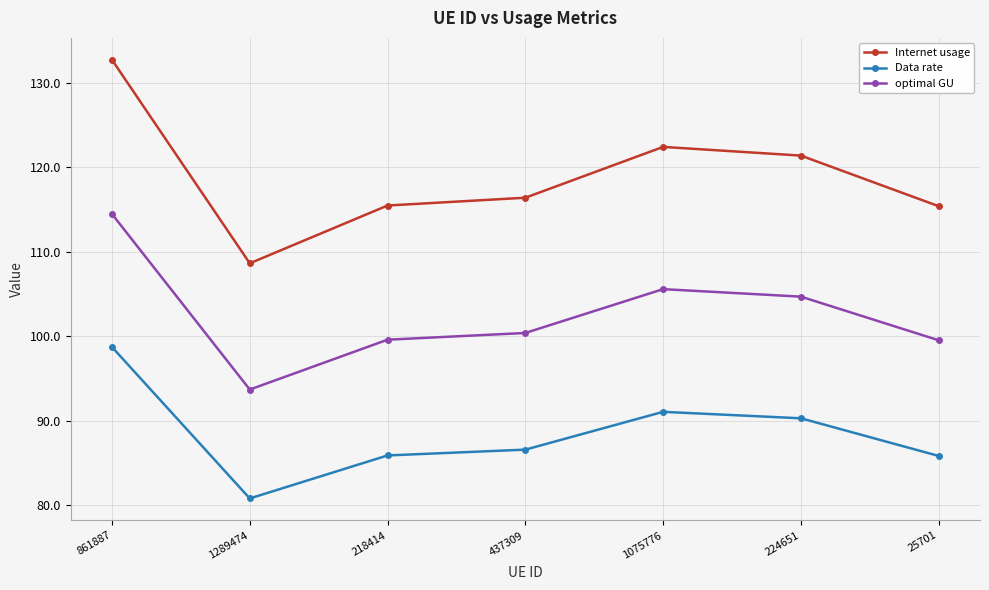

List the series in order of their overall mean, lowest first.

Data rate, optimal GU, Internet usage